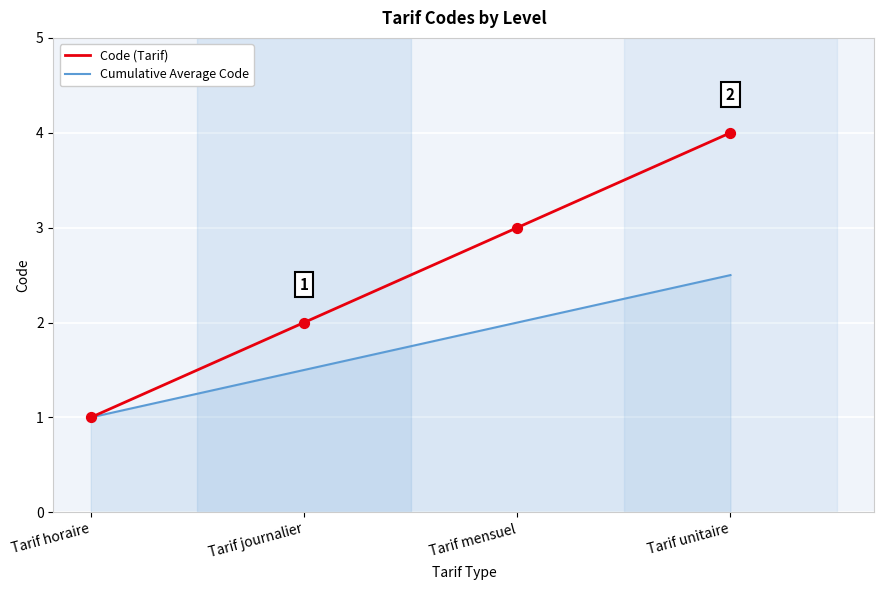

What is the total value across all series at Tarif mensuel?

5.0